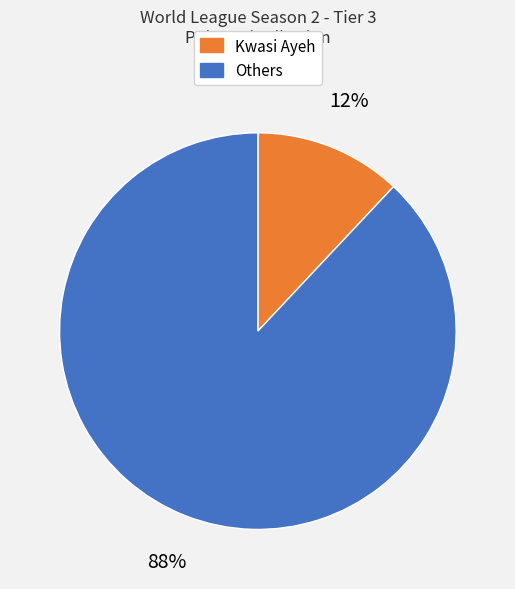

What is the ratio of the value at Others to the value at Kwasi Ayeh?

7.3